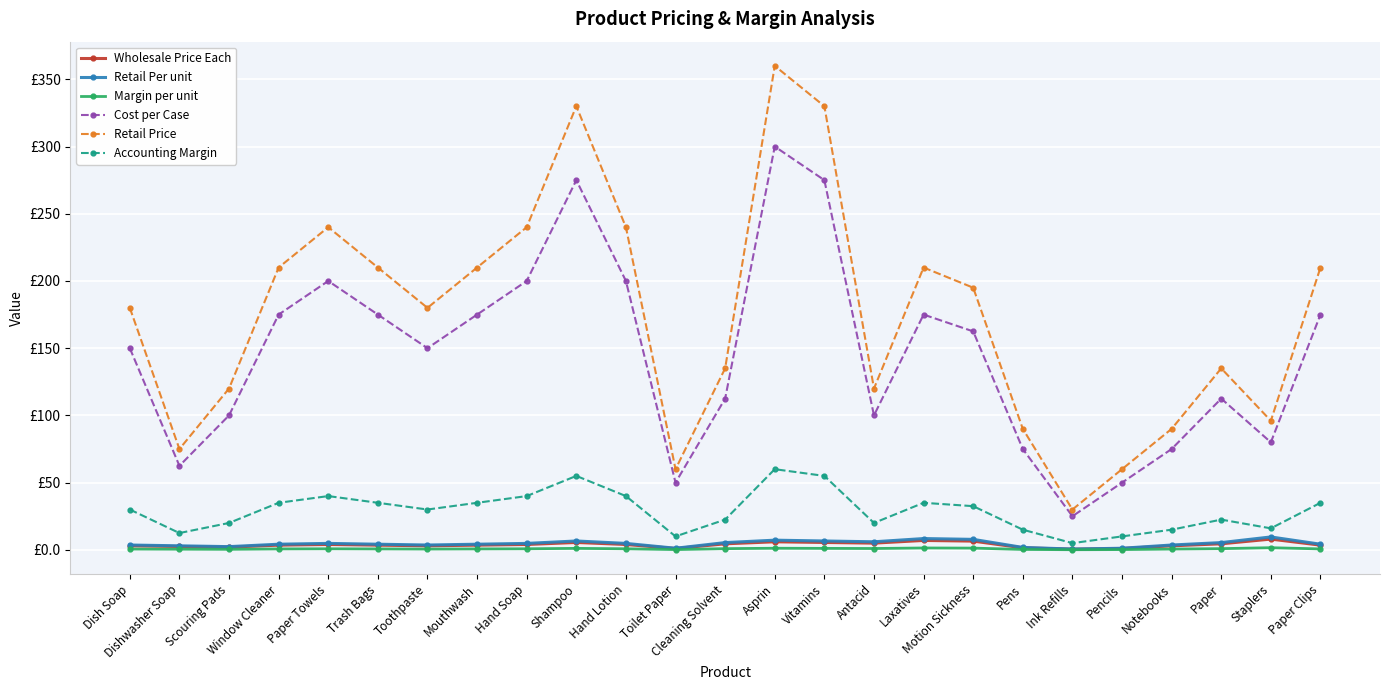

What are all the series names shown in the legend?

Wholesale Price Each, Retail Per unit, Margin per unit, Cost per Case, Retail Price, Accounting Margin